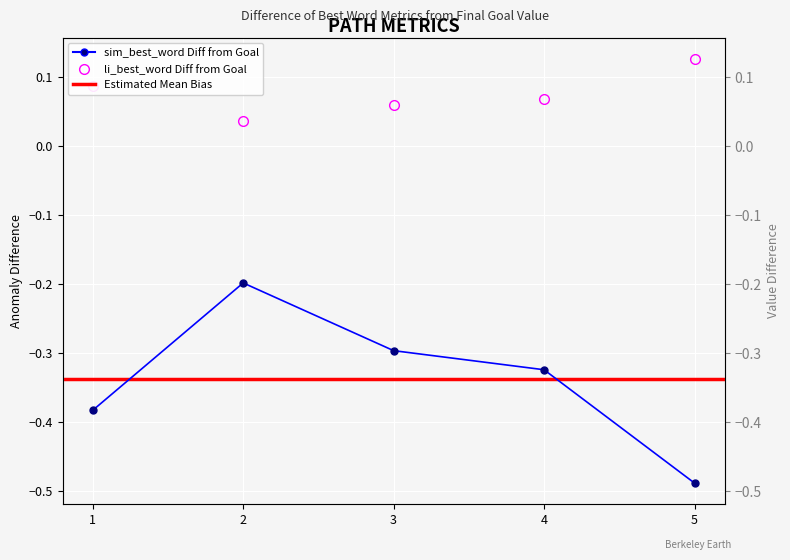

Which label corresponds to the smallest value in the chart?

5